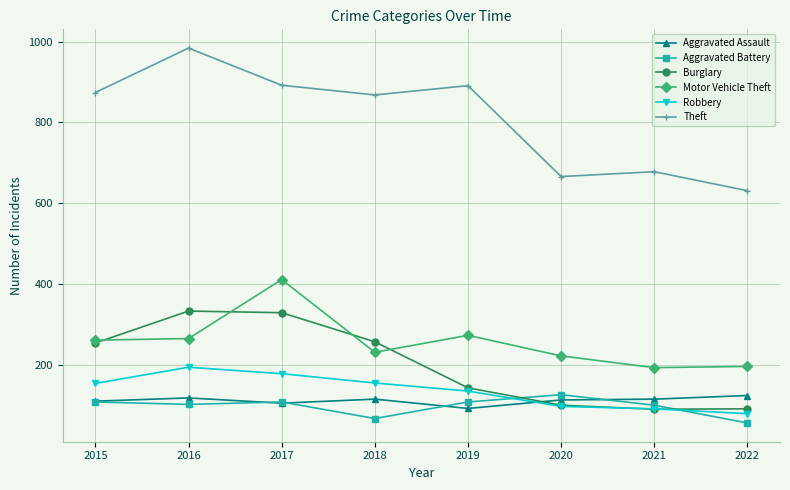

True or false: Theft and Burglary intersect in this chart.

False